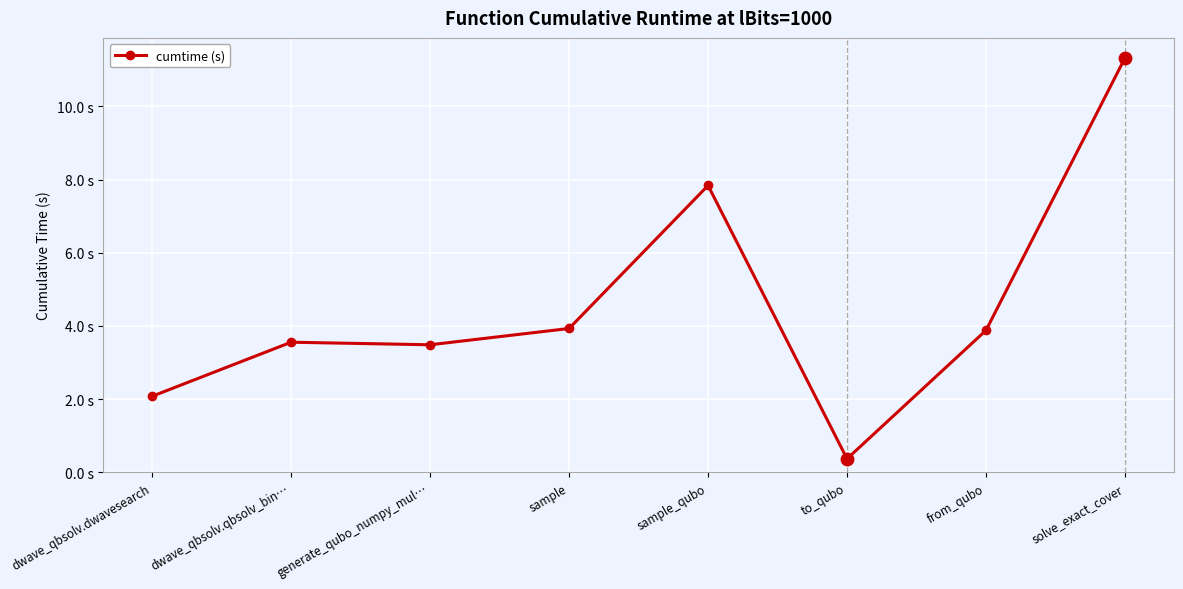

What is the change in value from sample to solve_exact_cover?

+7.4